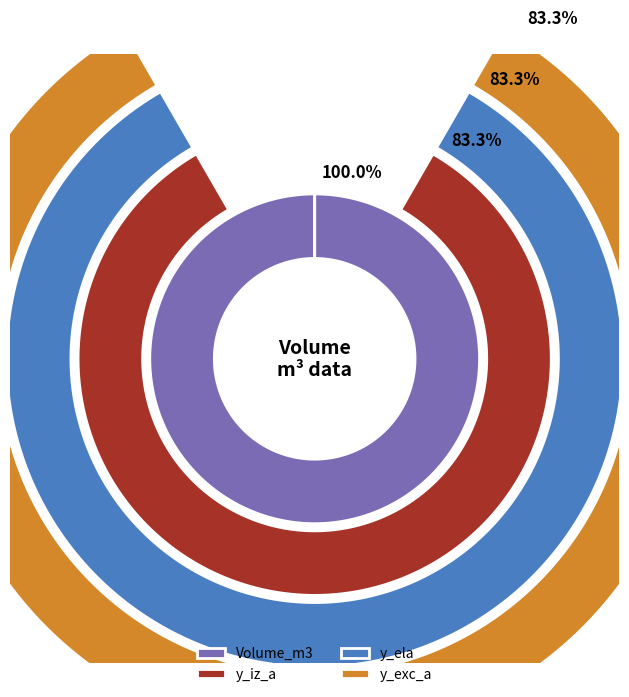

The 3 slice represents 12% of the pie. True or false?

False